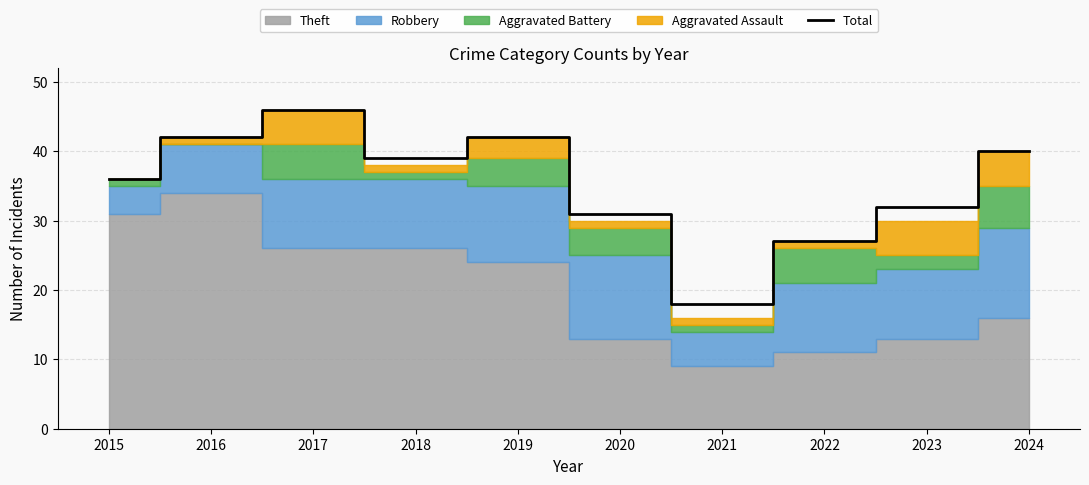

Rank the categories by value from highest to lowest.

2017, 2016, 2019, 2024, 2018, 2015, 2023, 2020, 2022, 2021